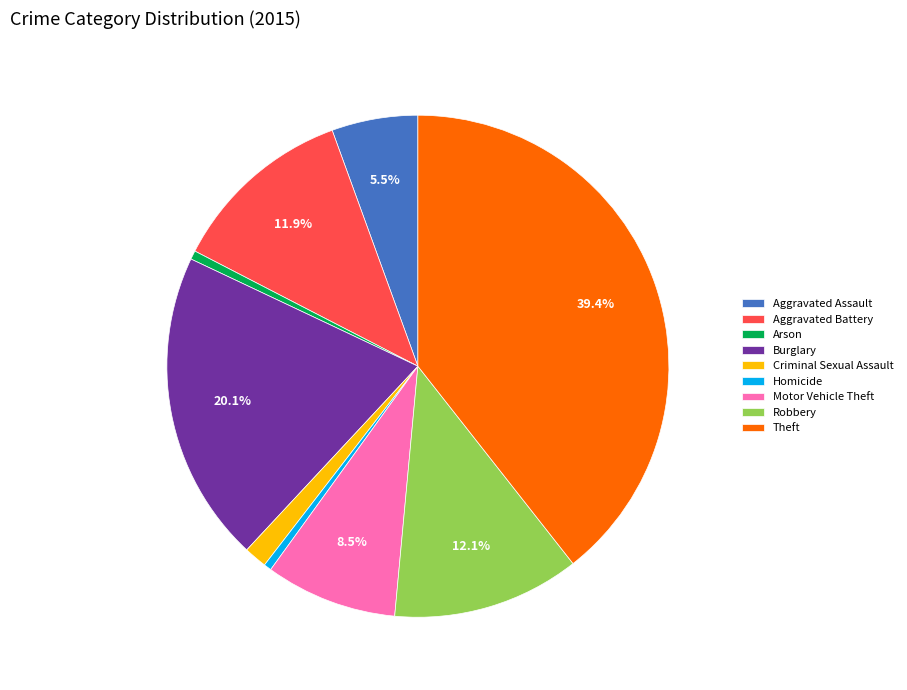

What percentage is NOT represented by Aggravated Battery?

88.1%